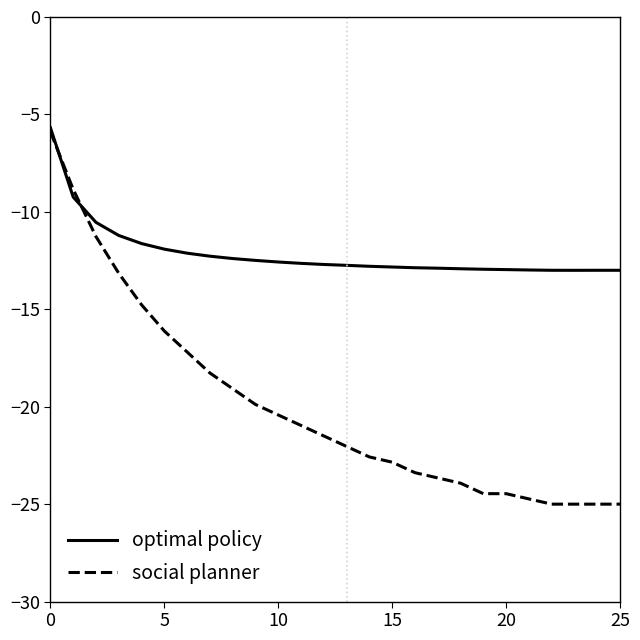

Which series has the largest range (max minus min)?

social planner